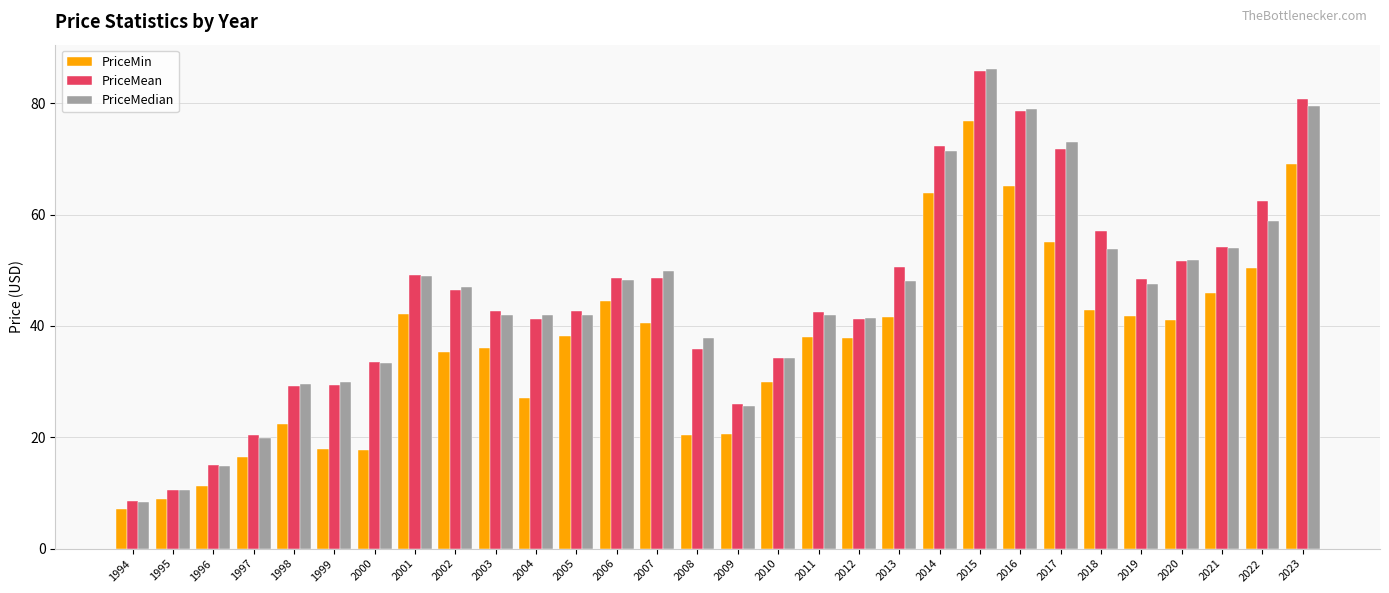

What are all the series names shown in the legend?

PriceMin, PriceMean, PriceMedian